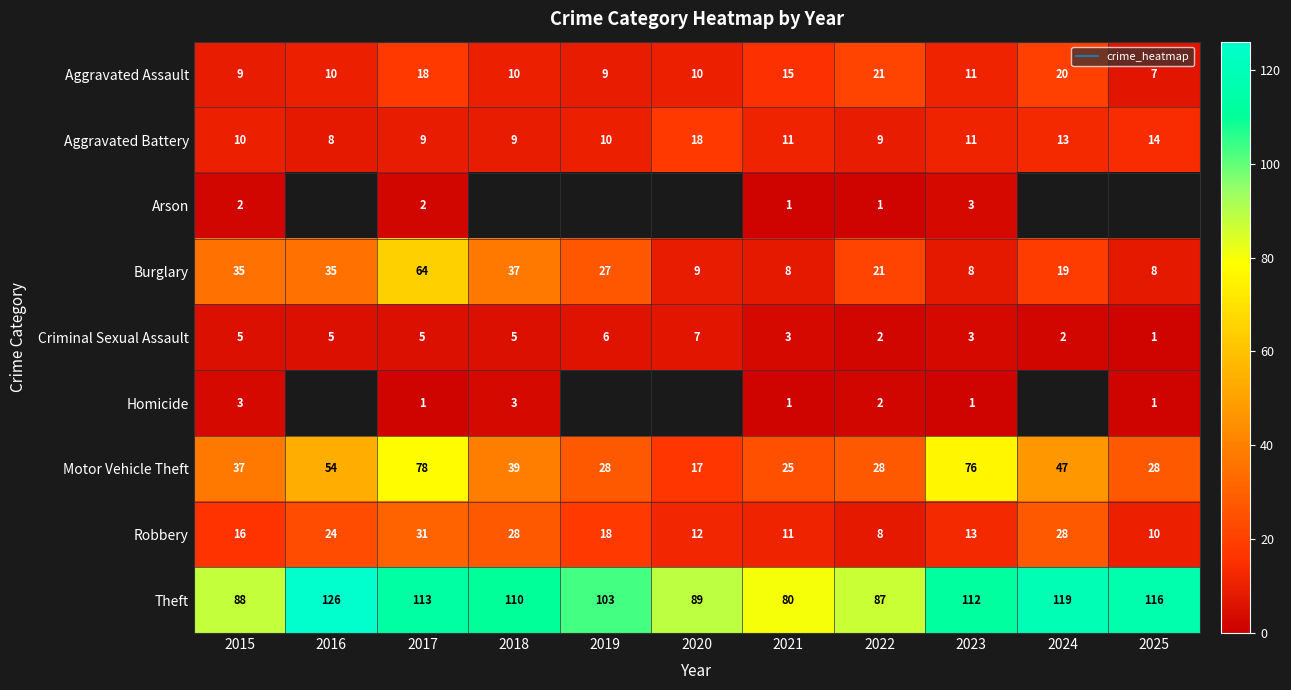

What is the difference between the maximum and minimum values in the Burglary series?

56.0